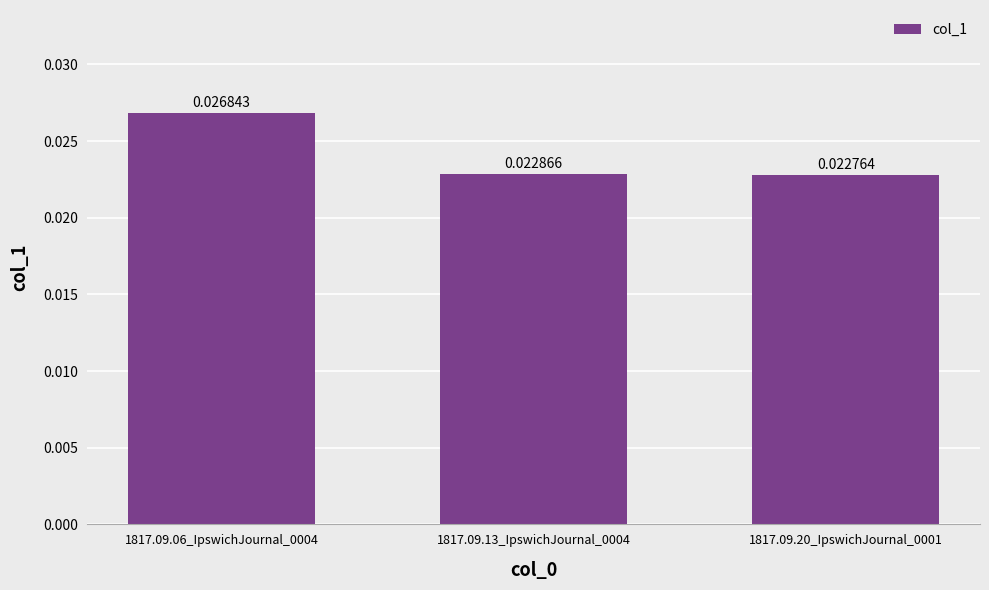

Are the bars horizontal?

No